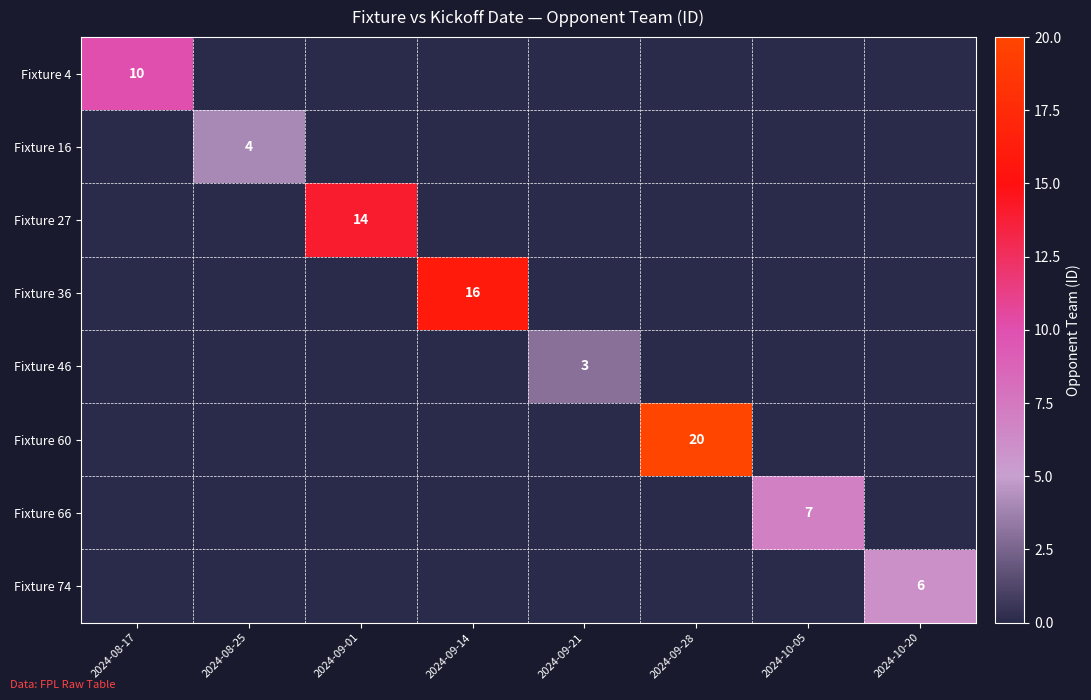

True or false: Fixture 74 has a value of 3 at 2024-08-17.

False